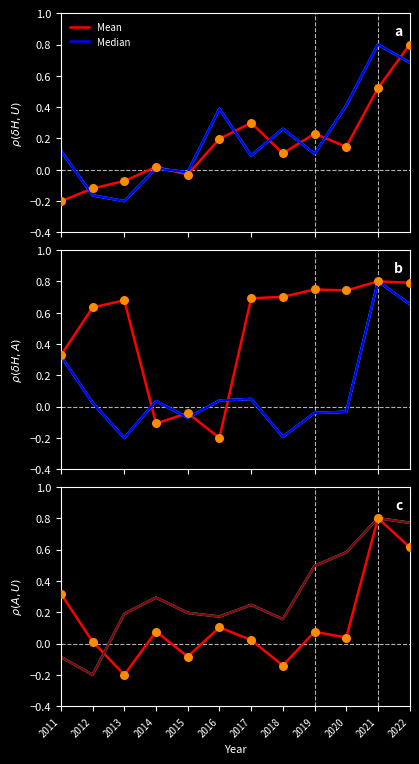

What is the total value across all series at 2022?

4.3